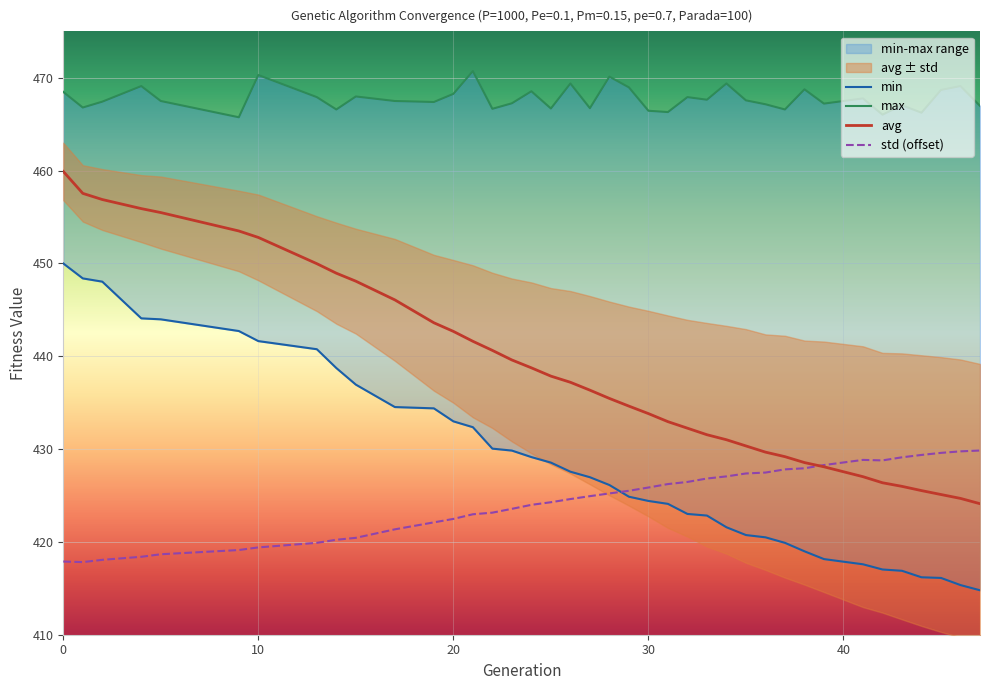

What is the difference between the std values at 45 and 37?

1.8